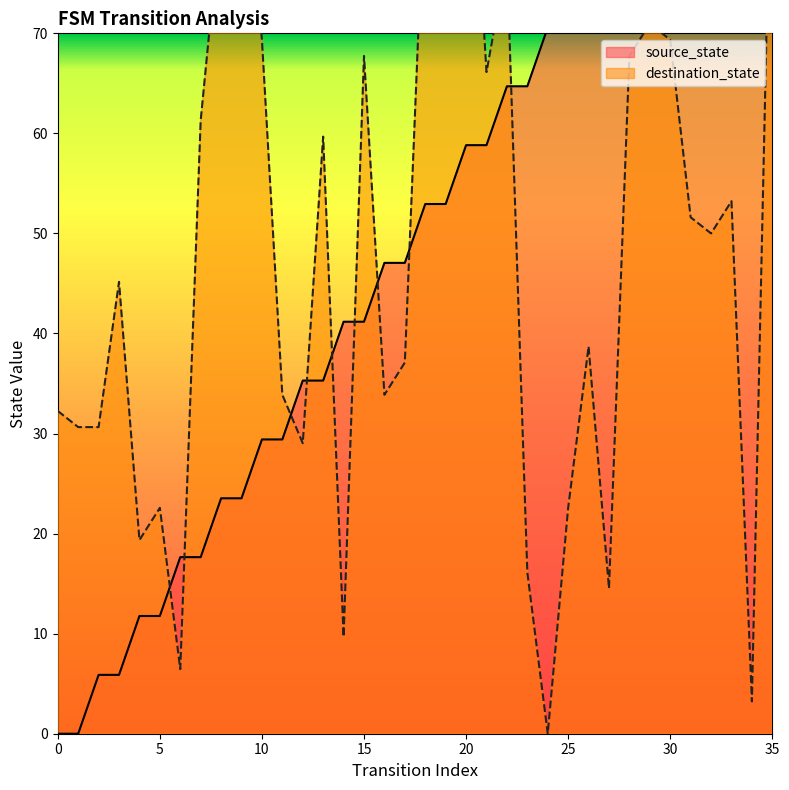

Count the number of data series in this chart.

2